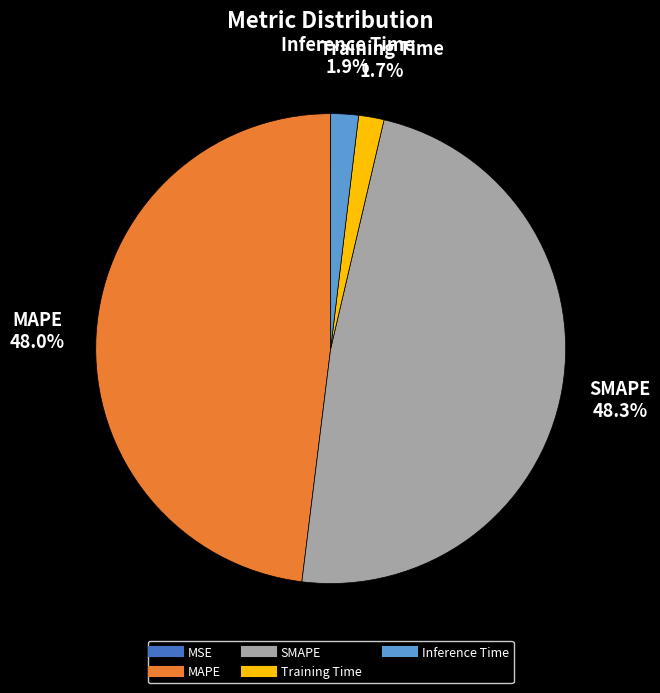

True or false: SMAPE accounts for 60% of the total.

False